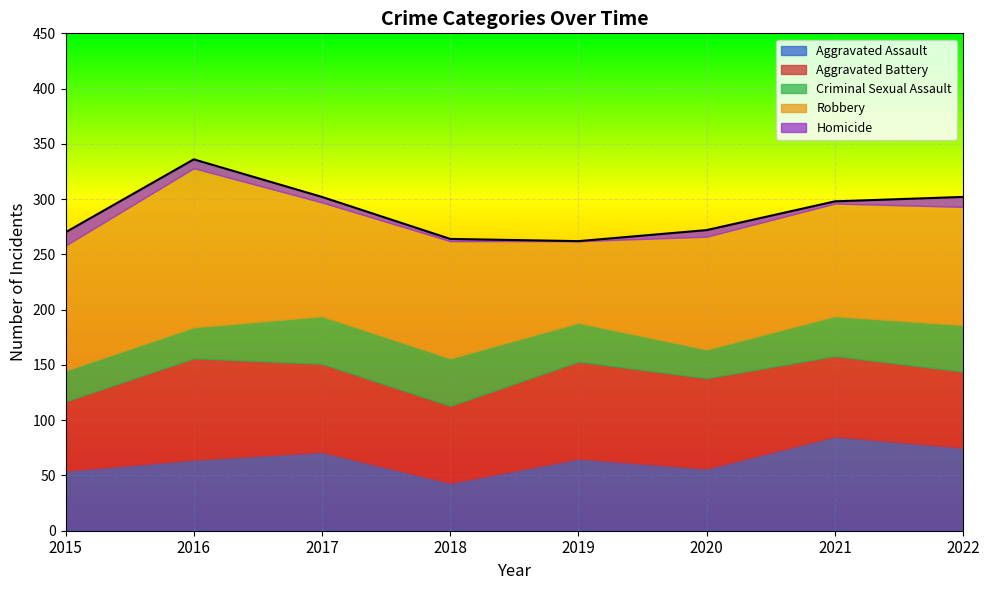

Rank the series at 2016 from lowest to highest value.

Homicide, Criminal Sexual Assault, Aggravated Assault, Aggravated Battery, Robbery